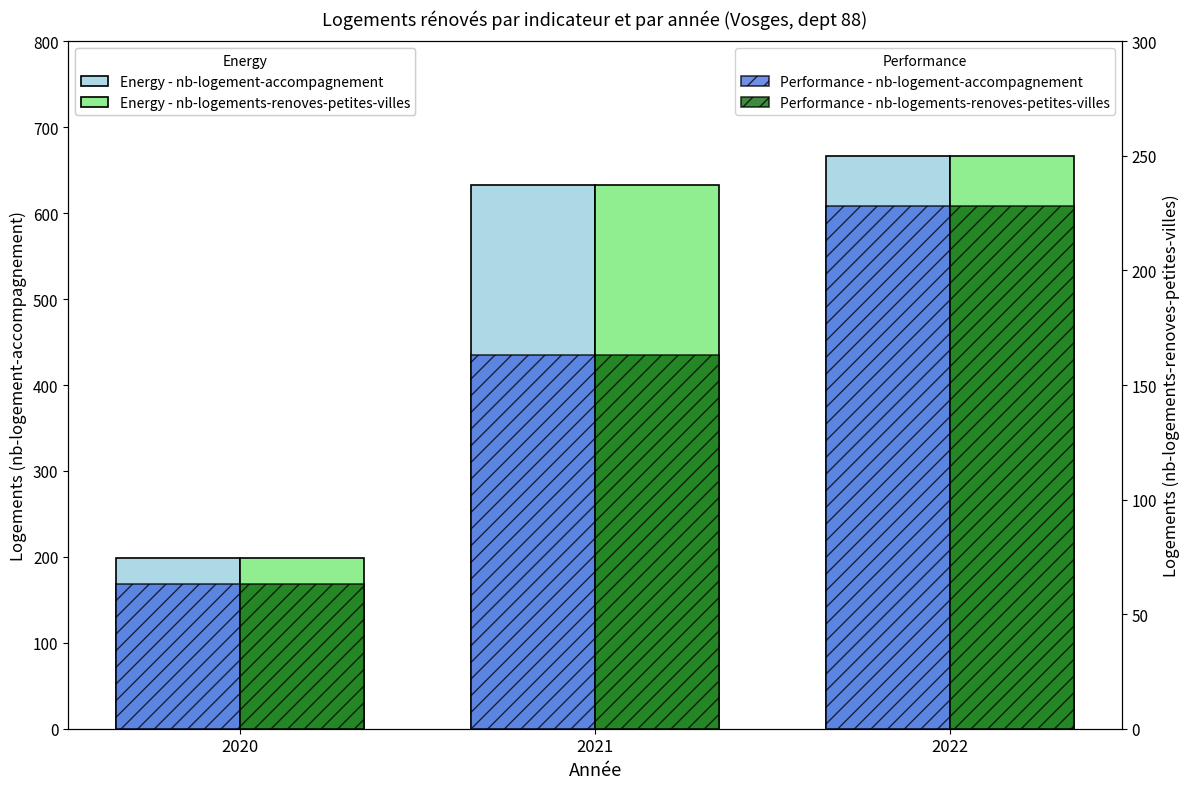

At how many categories does at least one series exceed 383?

2